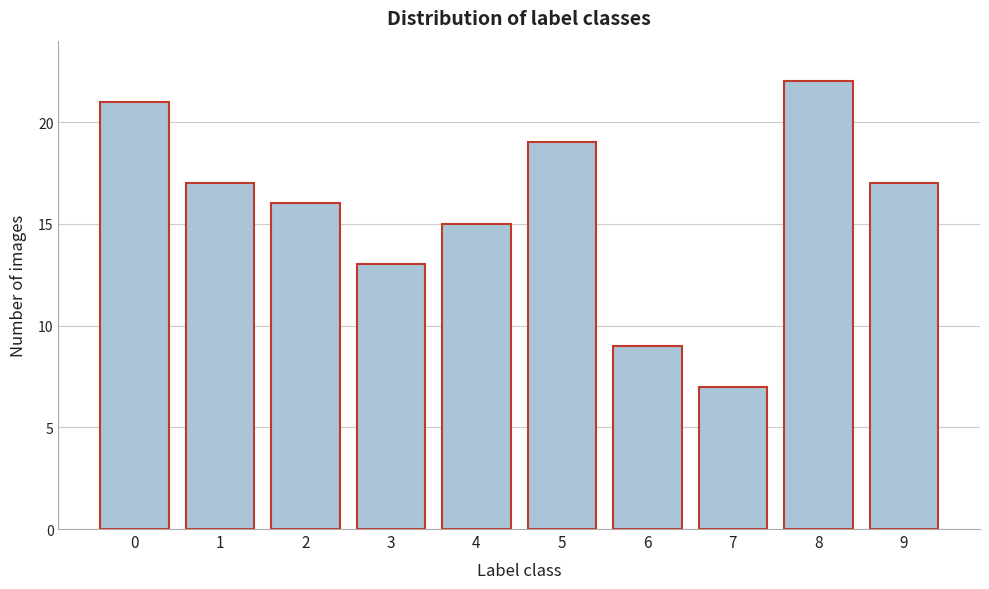

Reading left to right, what are all the values shown in this chart?

21	17	16	13	15	19	9	7	22	17